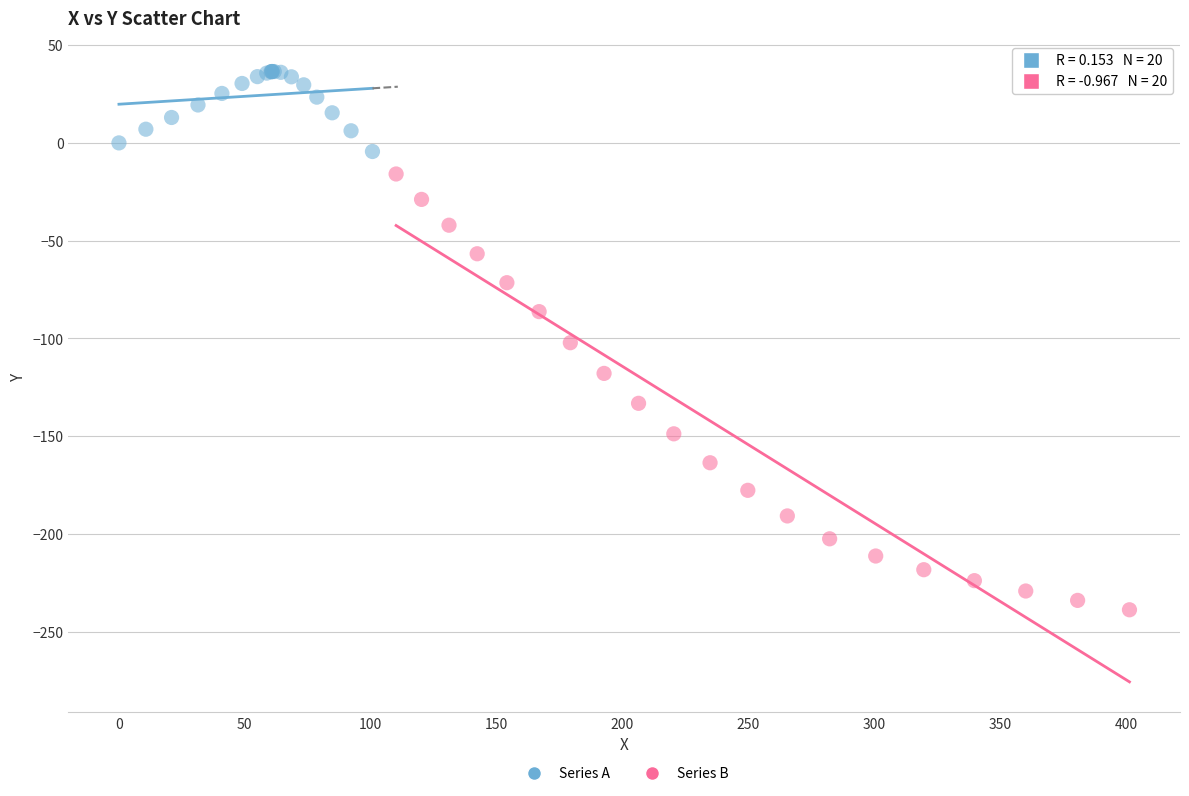

Which series contains the highest Y value?

Series A